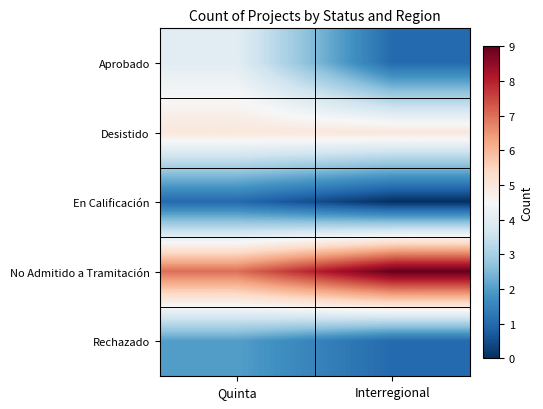

Which category has the highest value across all series?

Interregional